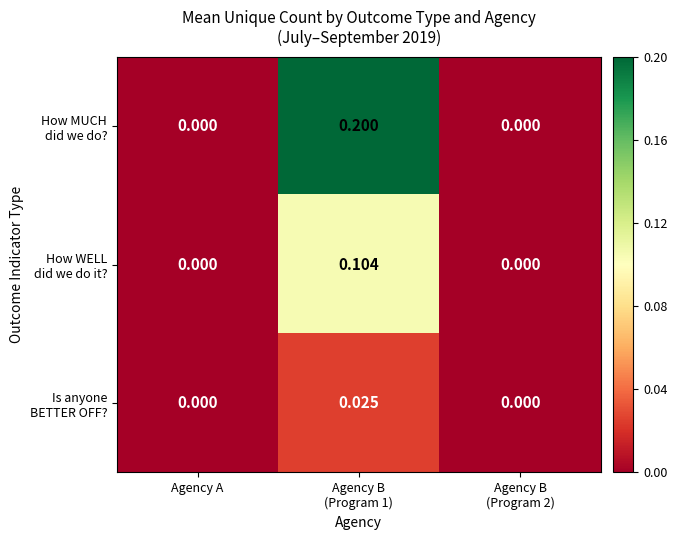

What is the sum of the How WELL did we do it? values at Agency B (Program 1) and Agency B (Program 2)?

0.1